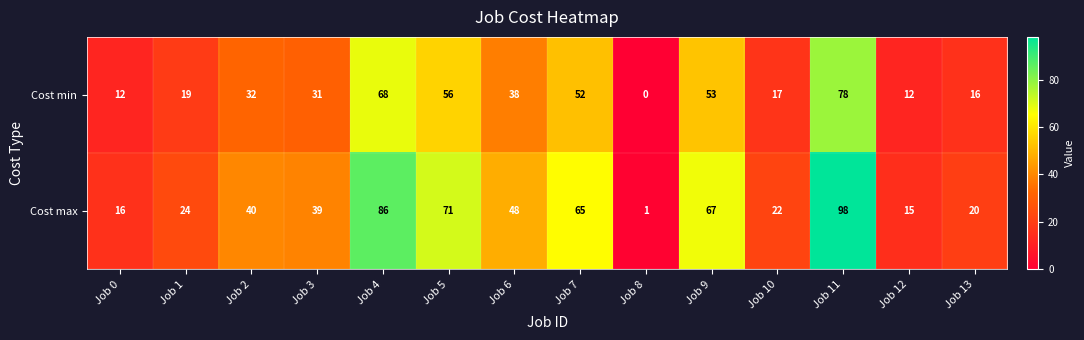

What is the average value of the Cost max series?

44